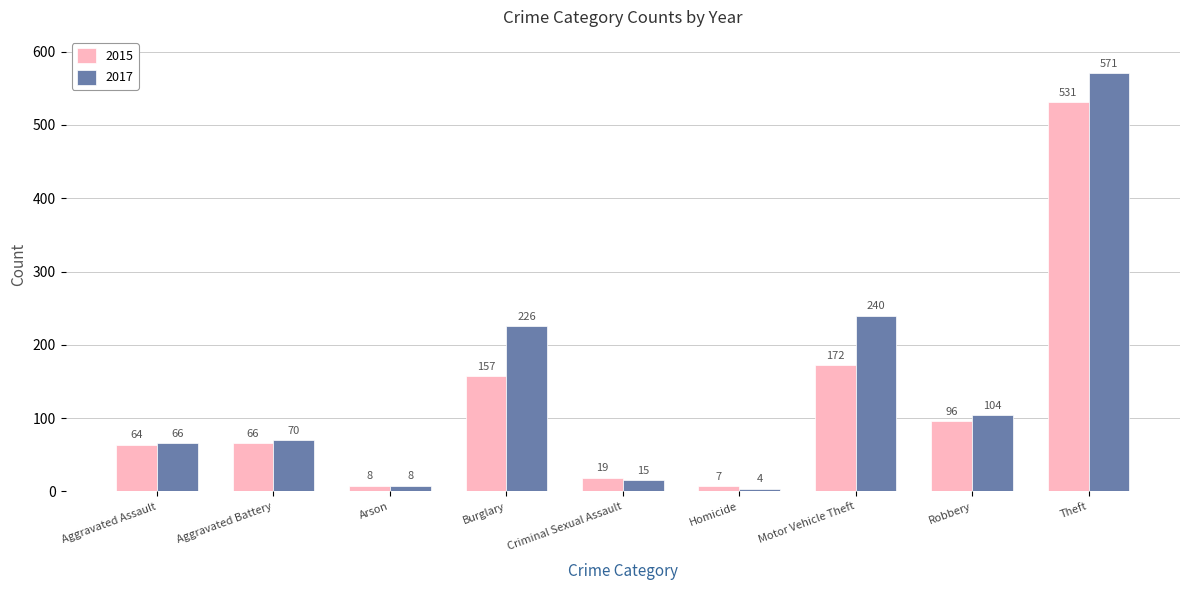

Rank the categories by 2017 value from highest to lowest.

Theft, Motor Vehicle Theft, Burglary, Robbery, Aggravated Battery, Aggravated Assault, Criminal Sexual Assault, Arson, Homicide